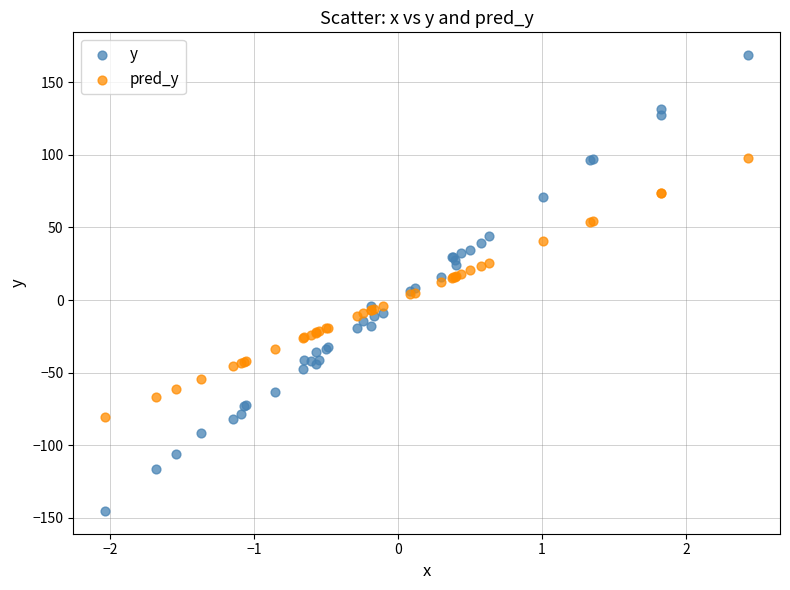

Which series reaches the maximum Y coordinate?

y